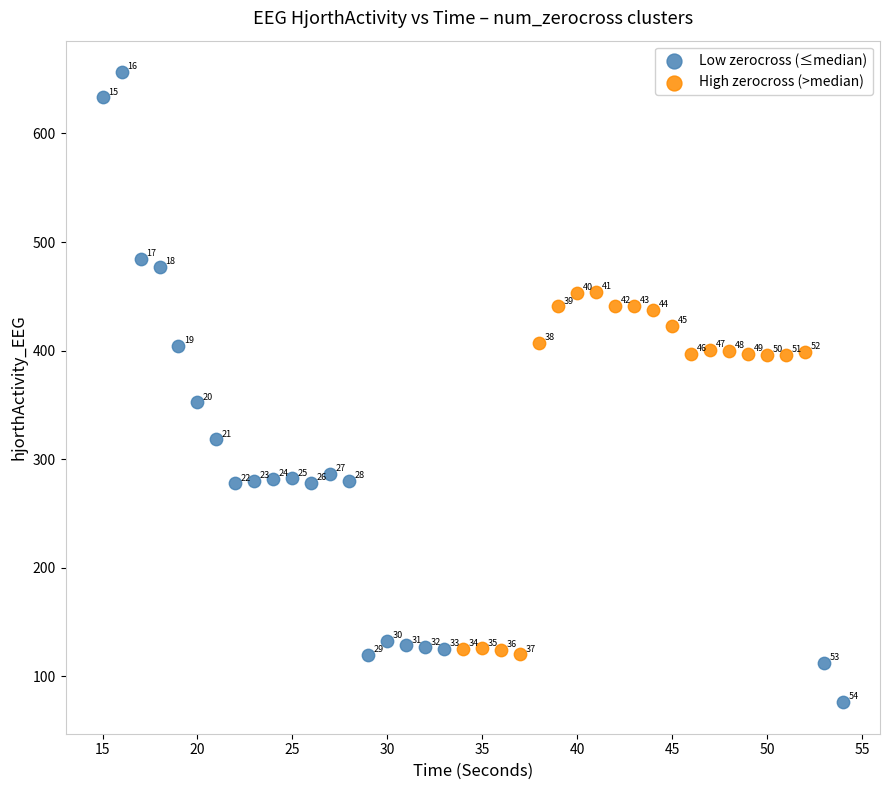

Which series has the widest spread of Y values?

Low zerocross (≤median)